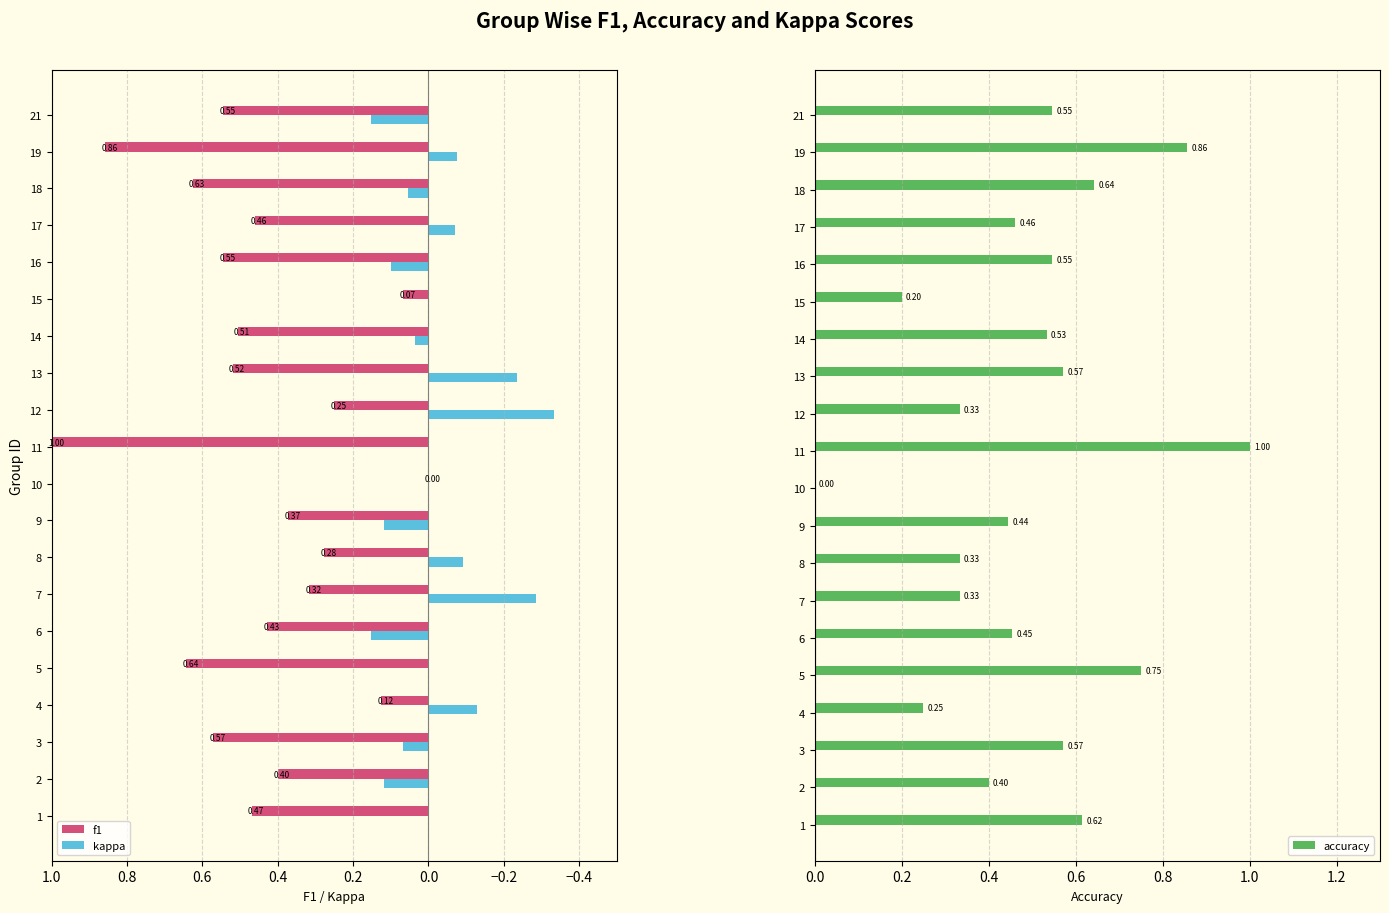

How many values in kappa are above zero?

8